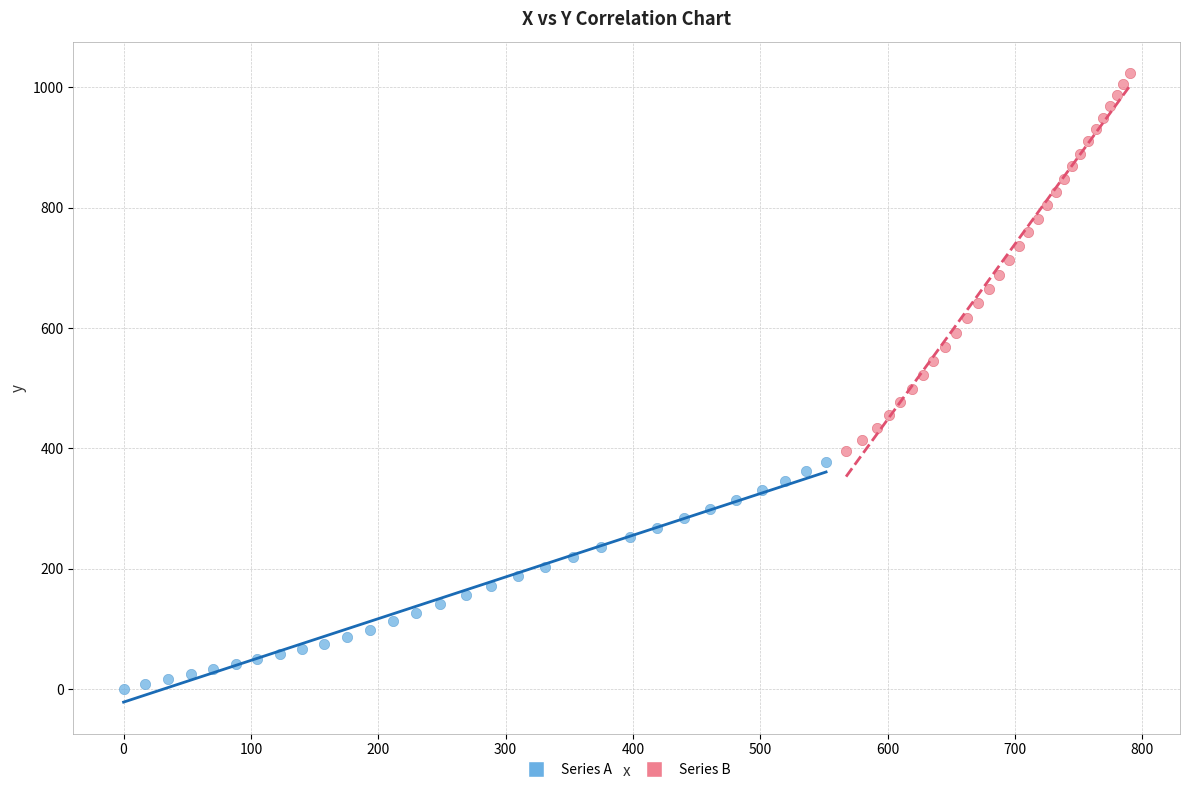

What are all the series names shown in the legend?

Series A, Series B